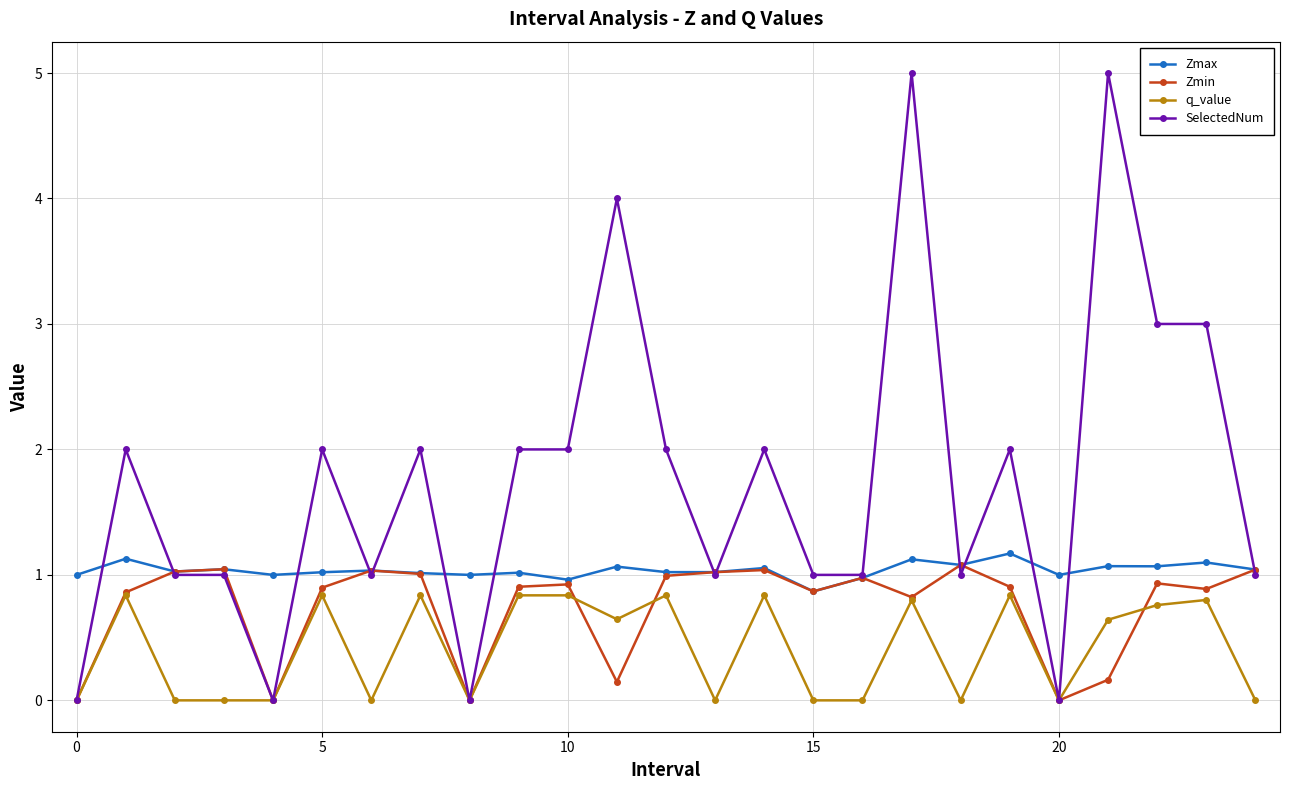

How many categories are shown in the chart?

25